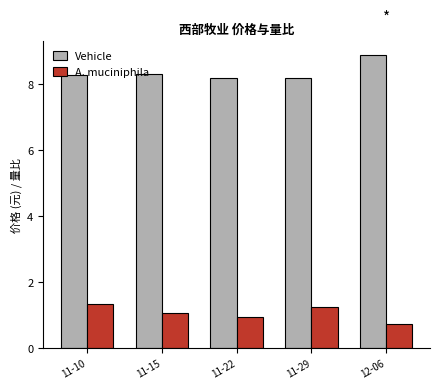

Which series has the largest total across all categories?

Vehicle